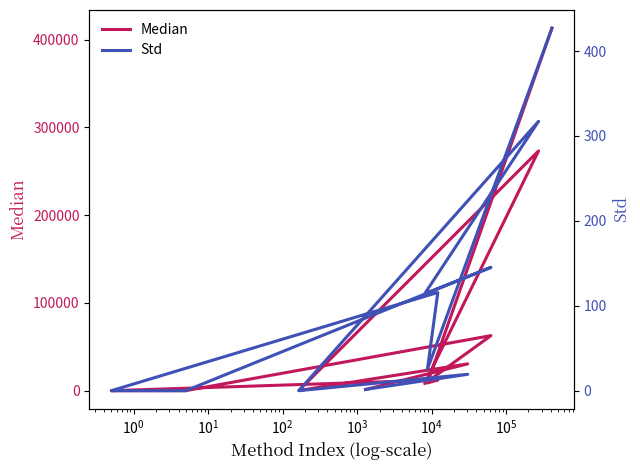

True or false: Std has more than 2 points higher than both neighbors.

True